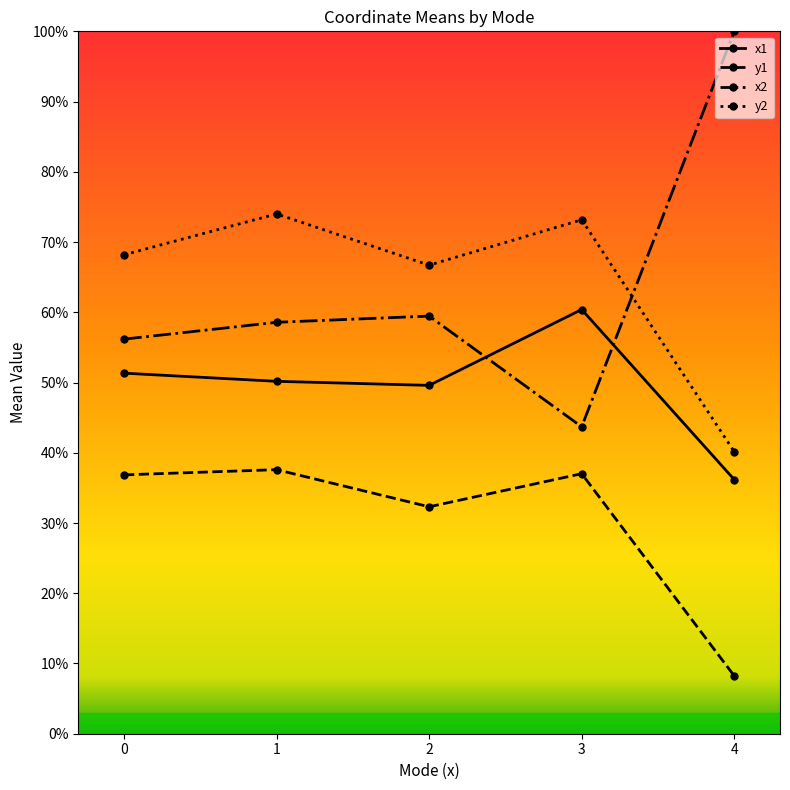

True or false: y1 and y2 cross at least once.

False